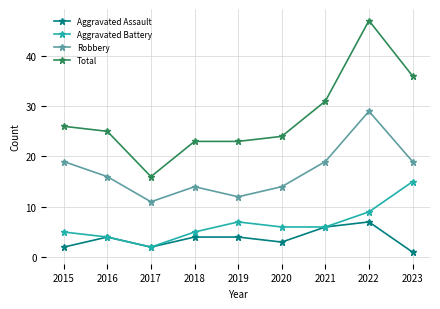

Reading left to right, extract all data points from this chart.

Aggravated Assault: 2	4	2	4	4	3	6	7	1
Aggravated Battery: 5	4	2	5	7	6	6	9	15
Robbery: 19	16	11	14	12	14	19	29	19
Total: 26	25	16	23	23	24	31	47	36